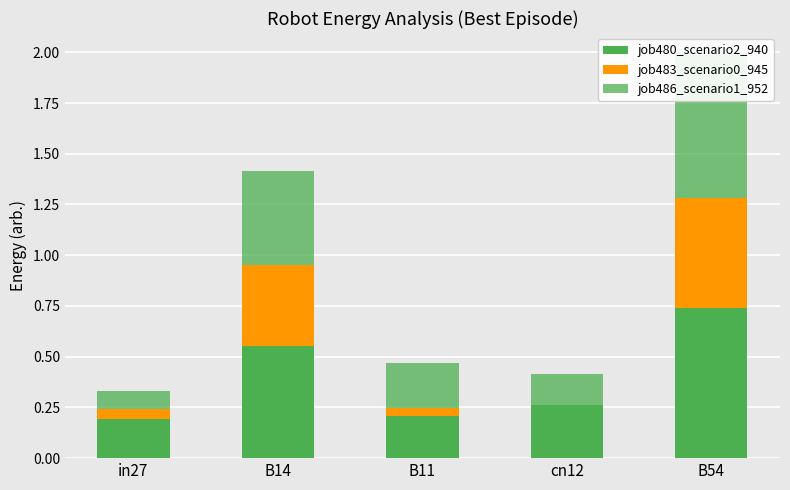

How many data points does each series have?

5